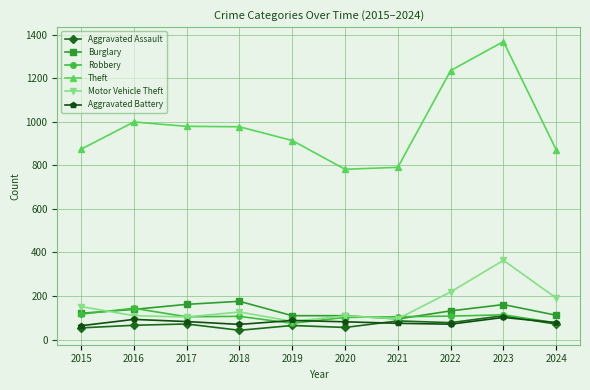

How many data points in Robbery are less than 107?

5